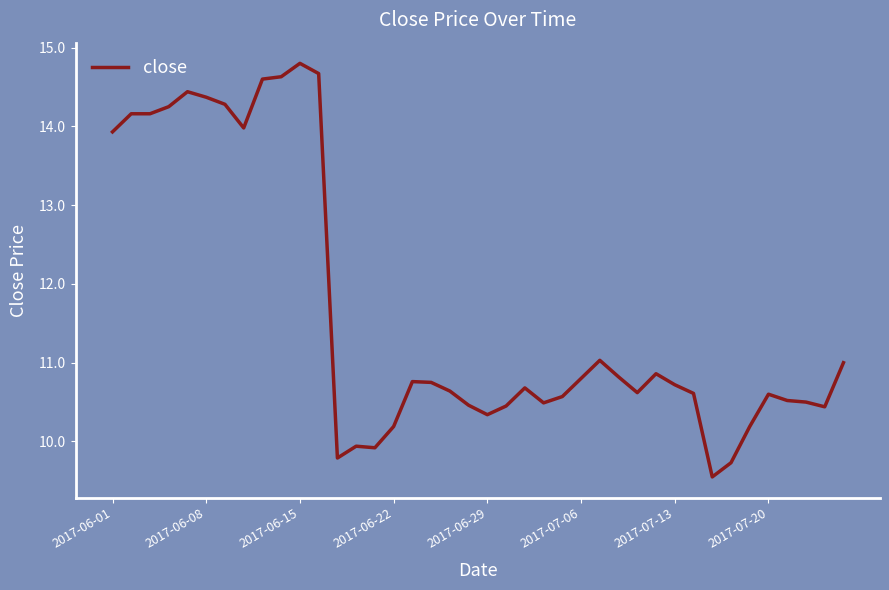

What is the maximum value shown in the chart?

14.8